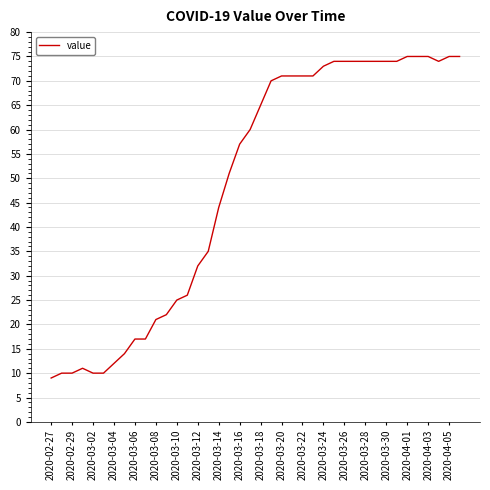

What is the smallest value displayed?

9